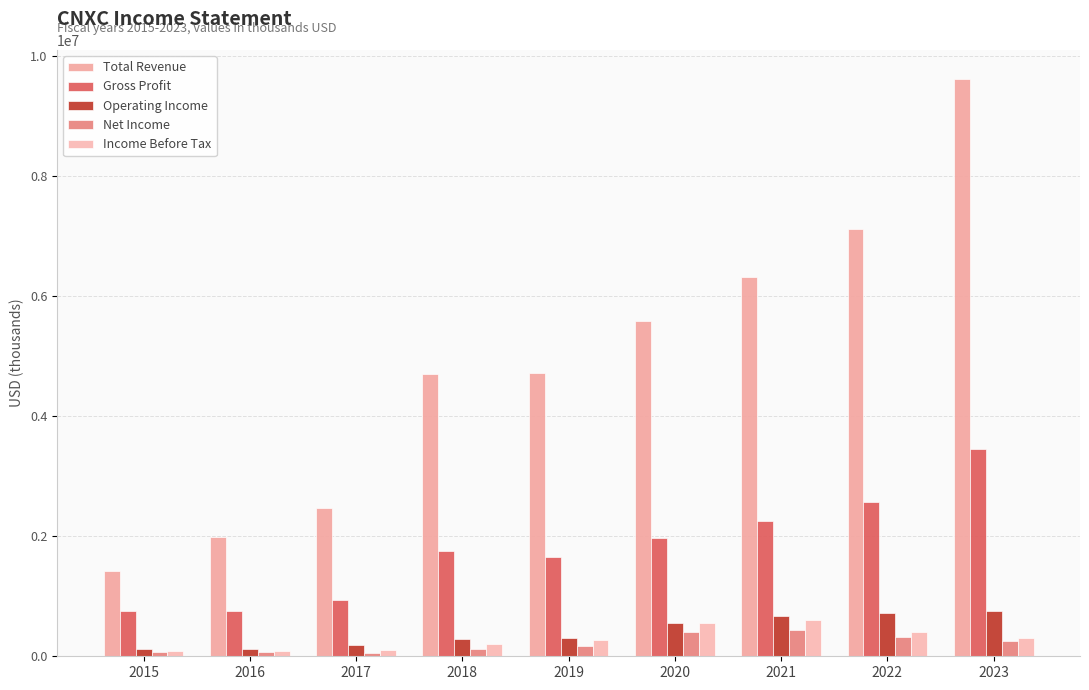

At which category does the chart reach its minimum across all series?

2017